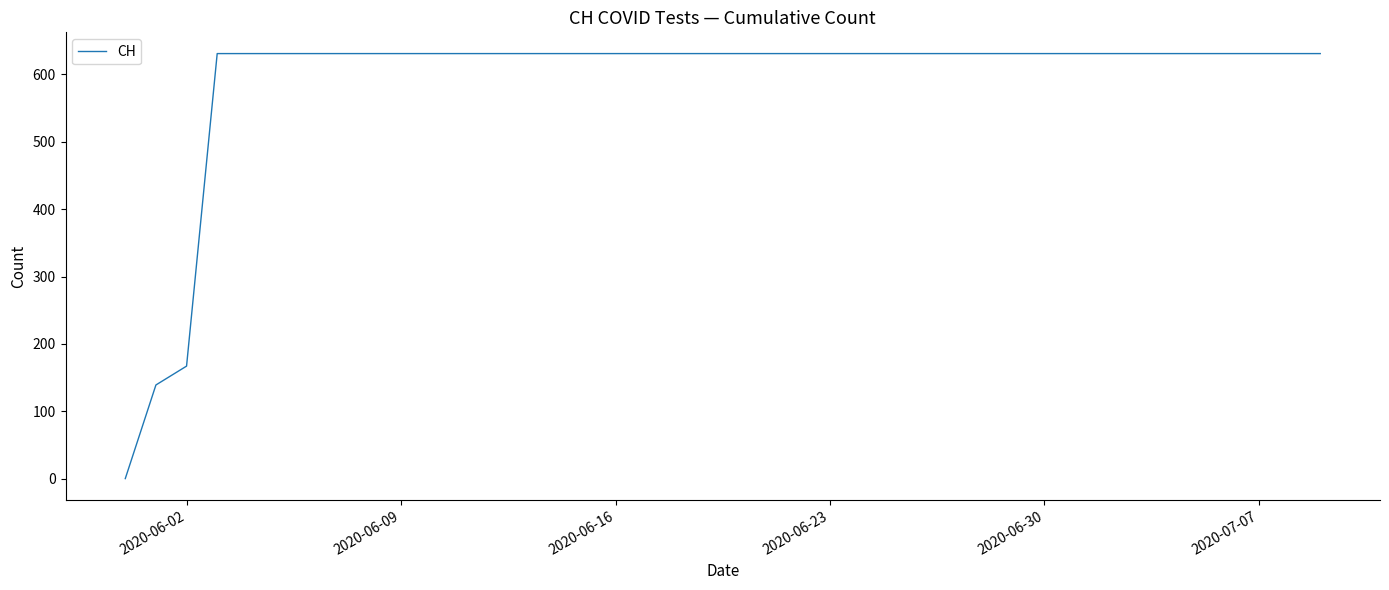

What is the maximum value shown in the chart?

631